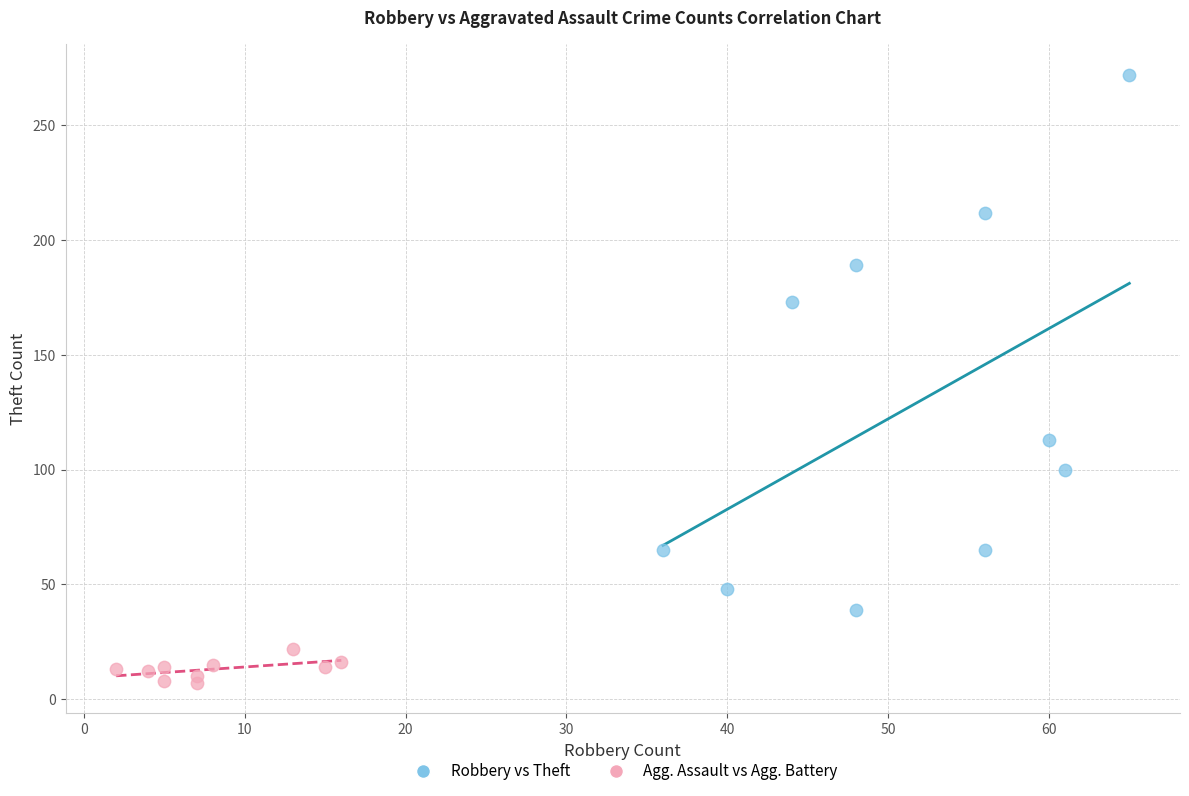

Which series has the largest Y range (max minus min)?

Robbery vs Theft